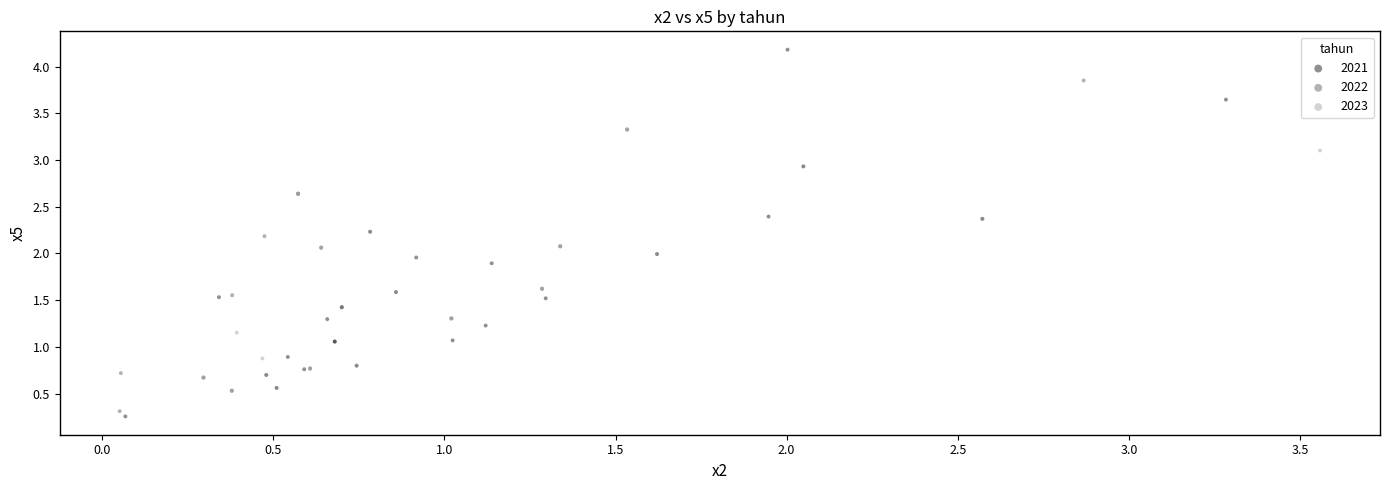

What are all the series names shown in the legend?

2021, 2022, 2023